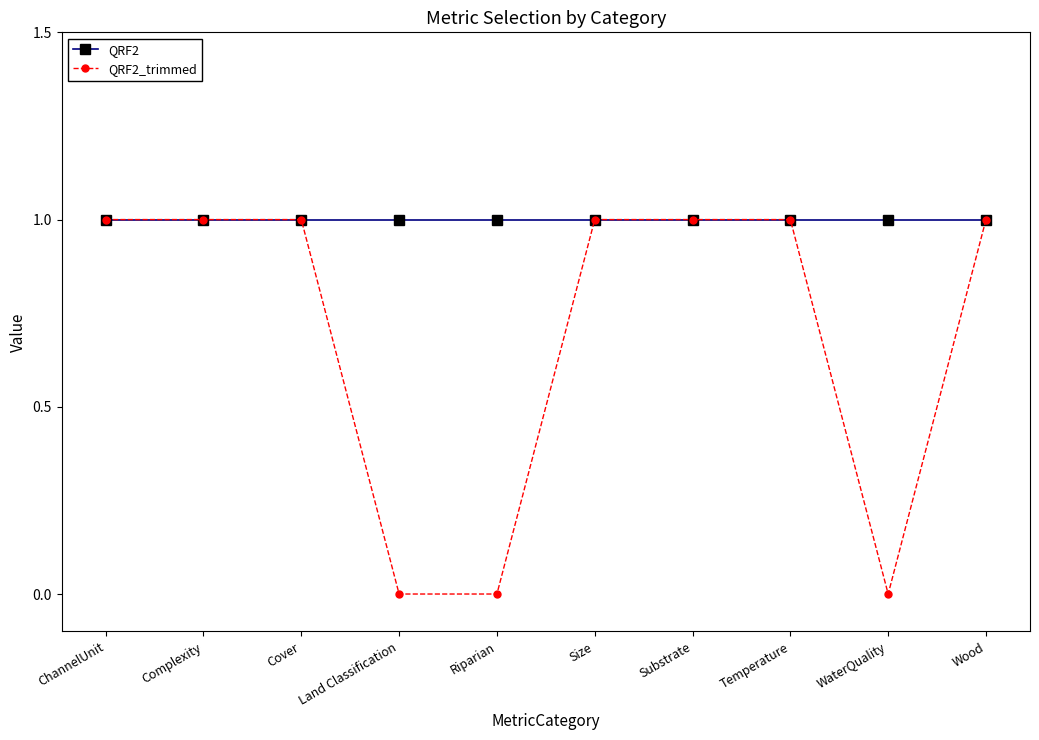

At Land Classification, list the series in order from smallest to largest.

QRF2_trimmed, QRF2